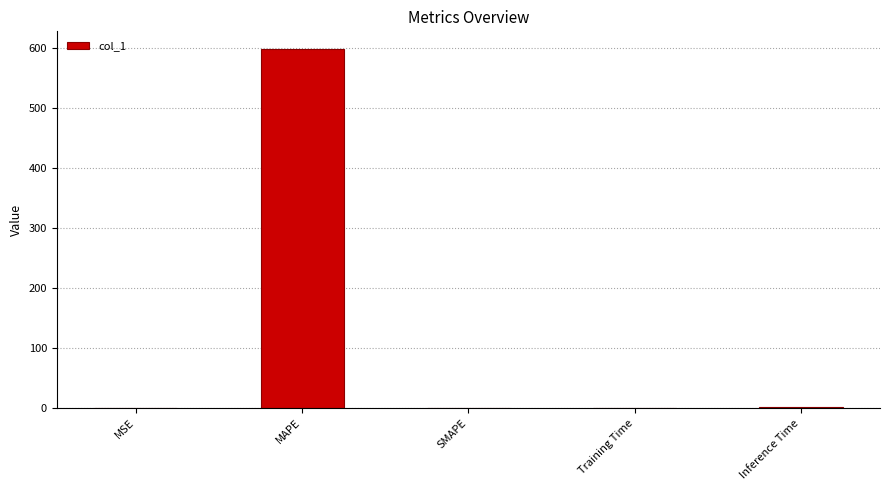

Is it true that the value at SMAPE is 0.0?

True